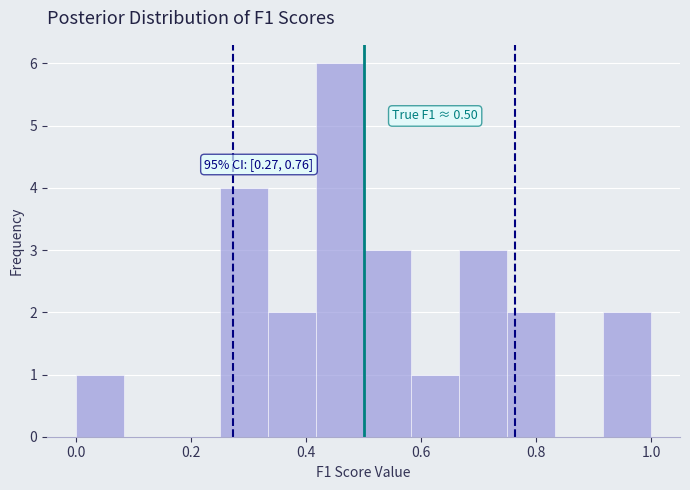

Over which range of the x-axis is the bar tallest?

0.42 to 0.50